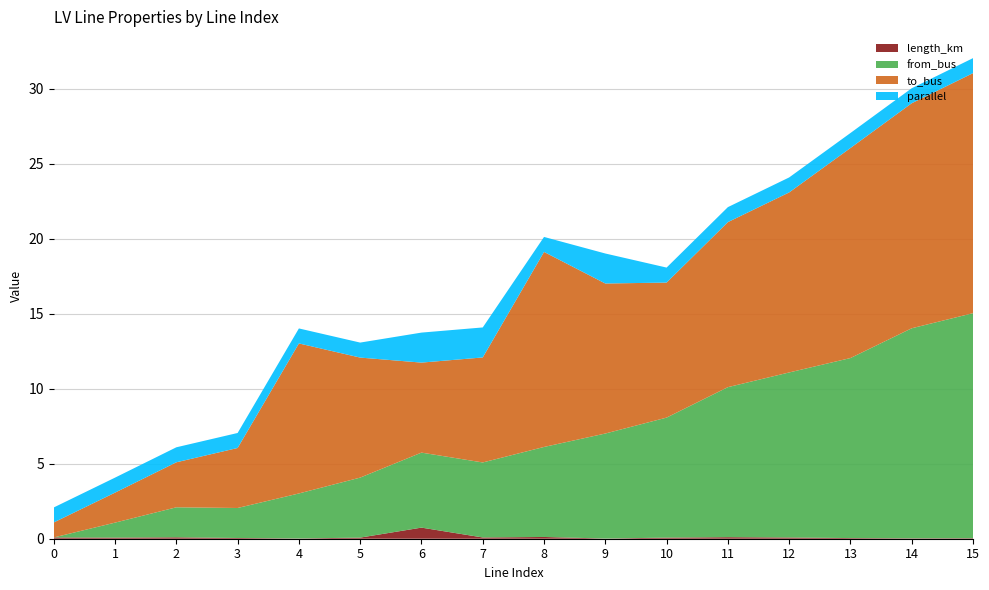

Reading right to left, extract all data points from this chart.

length_km: 15=0.0	14=0.0	13=0.0	12=0.1	11=0.1	10=0.1	9=0.0	8=0.1	7=0.1	6=0.7	5=0.1	4=0.0	3=0.0	2=0.1	1=0.1	0=0.1
from_bus: 15=15.0	14=14.0	13=12.0	12=11.0	11=10.0	10=8.0	9=7.0	8=6.0	7=5.0	6=5.0	5=4.0	4=3.0	3=2.0	2=2.0	1=1.0	0=0.0
to_bus: 15=16.0	14=15.0	13=14.0	12=12.0	11=11.0	10=9.0	9=10.0	8=13.0	7=7.0	6=6.0	5=8.0	4=10.0	3=4.0	2=3.0	1=2.0	0=1.0
parallel: 15=1.0	14=1.0	13=1.0	12=1.0	11=1.0	10=1.0	9=2.0	8=1.0	7=2.0	6=2.0	5=1.0	4=1.0	3=1.0	2=1.0	1=1.0	0=1.0